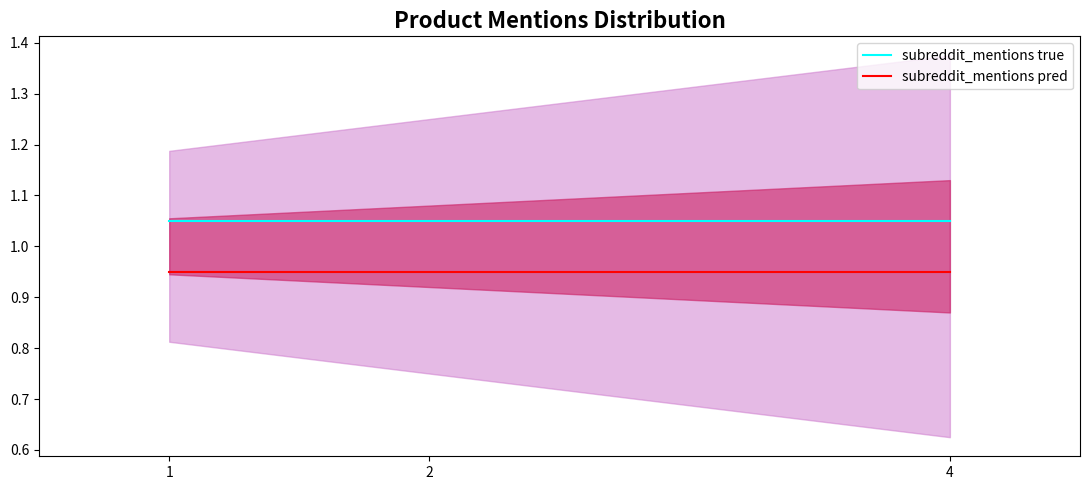

Rank the series by their maximum value, from highest to lowest.

subreddit_mentions true, subreddit_mentions pred